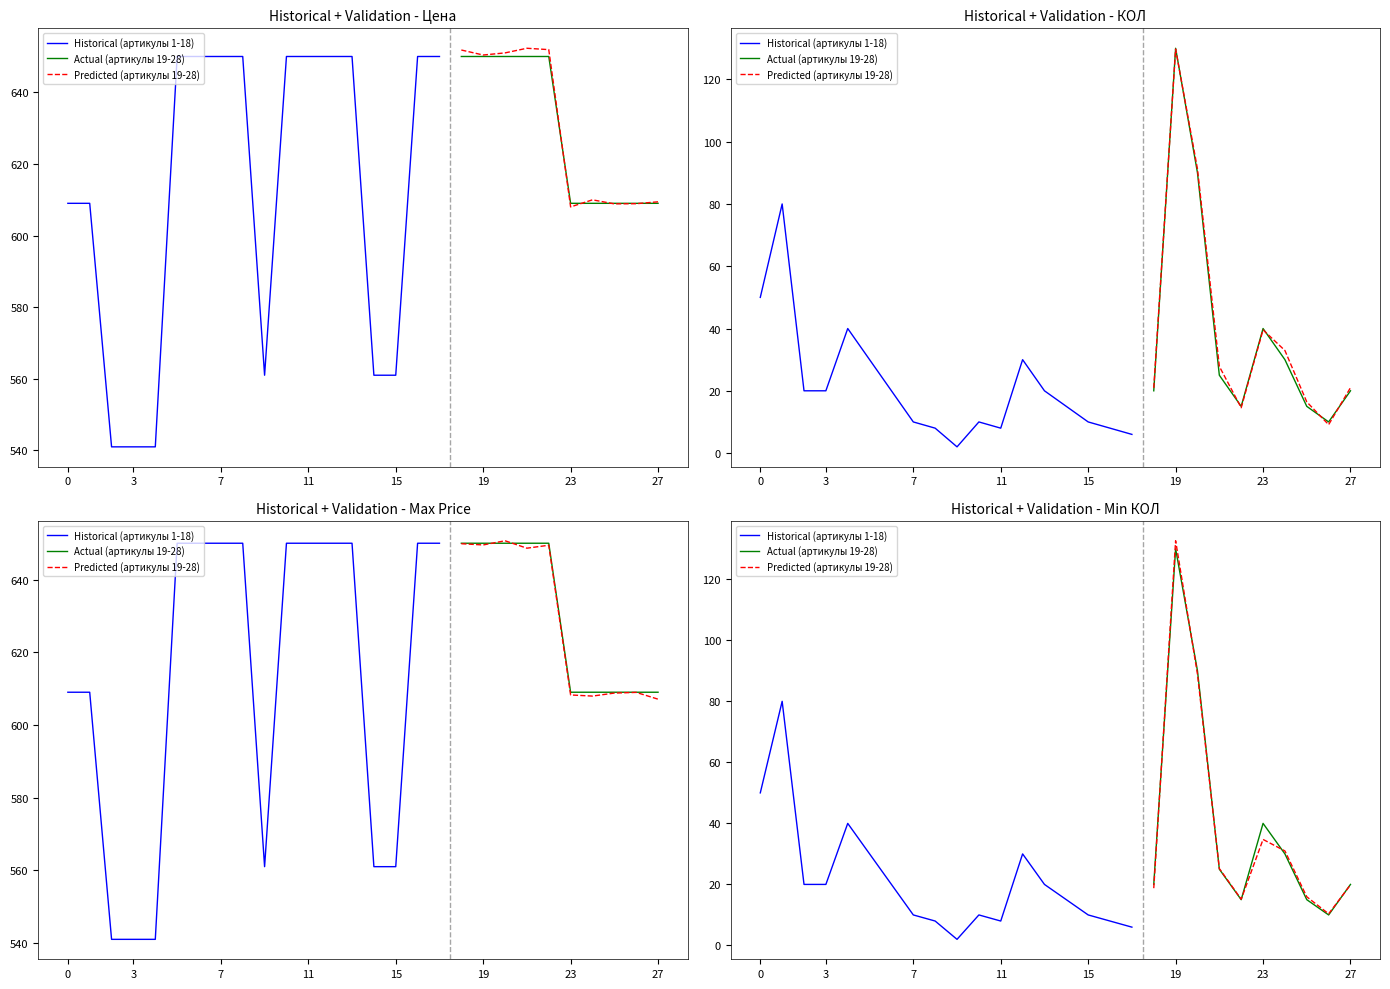

True or false: Цена and КОЛ intersect in this chart.

False